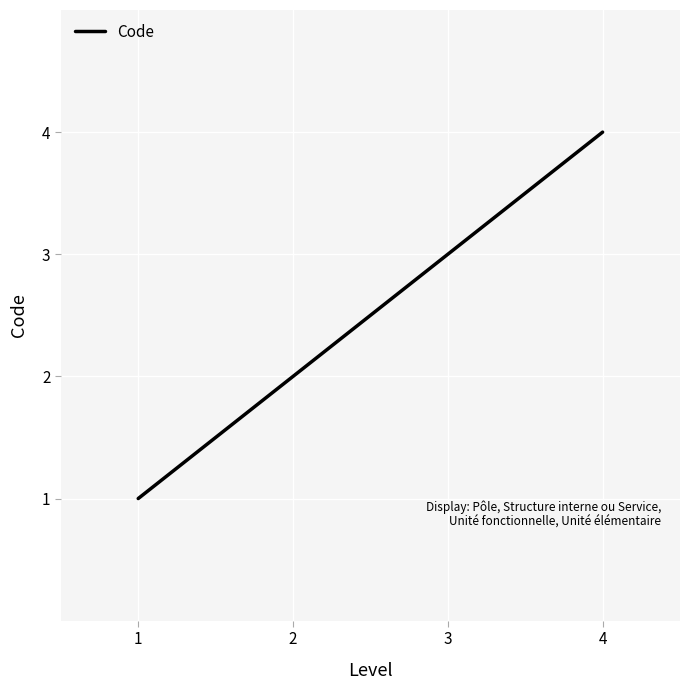

How many lines are shown in the chart?

1